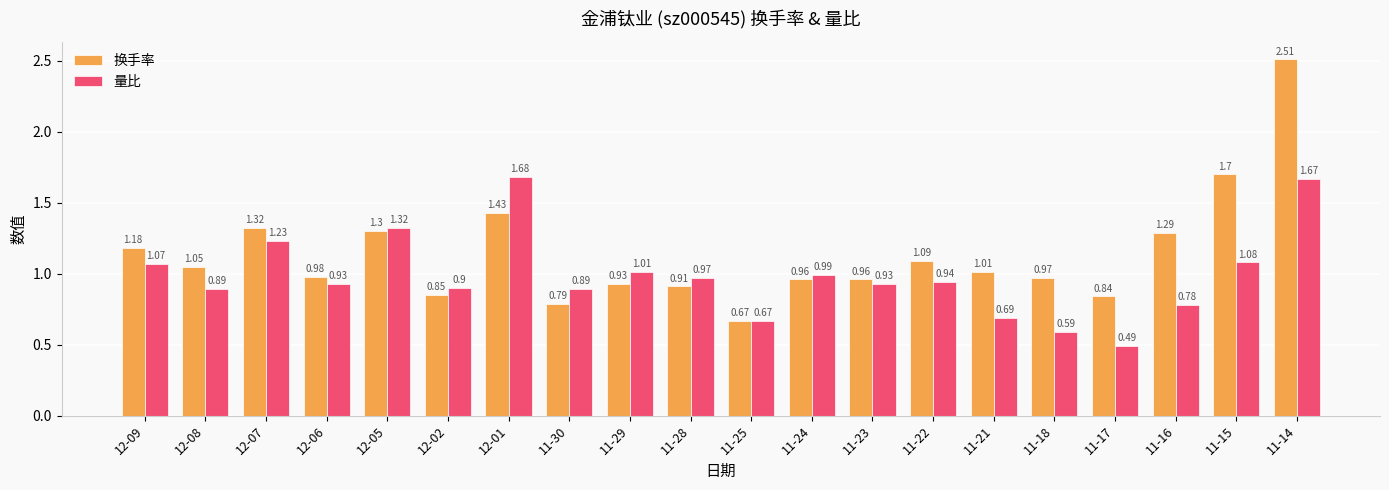

Which series has the widest spread of values?

换手率